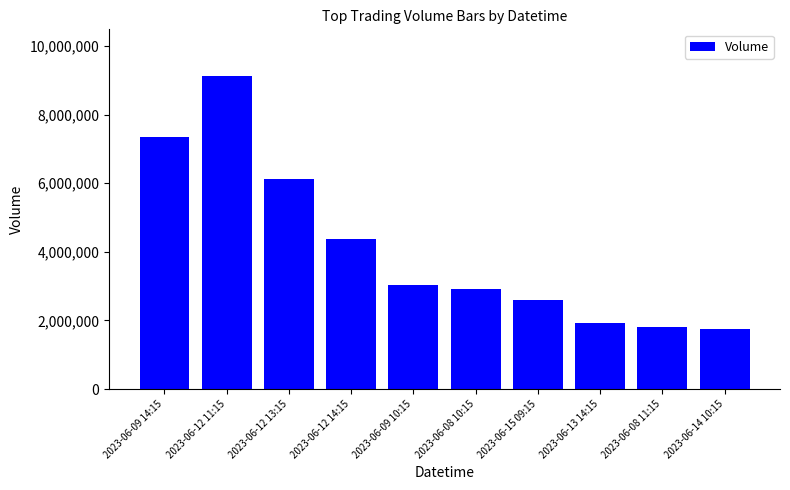

Is it true that the value at 2023-06-15 09:15 is 1261849?

False